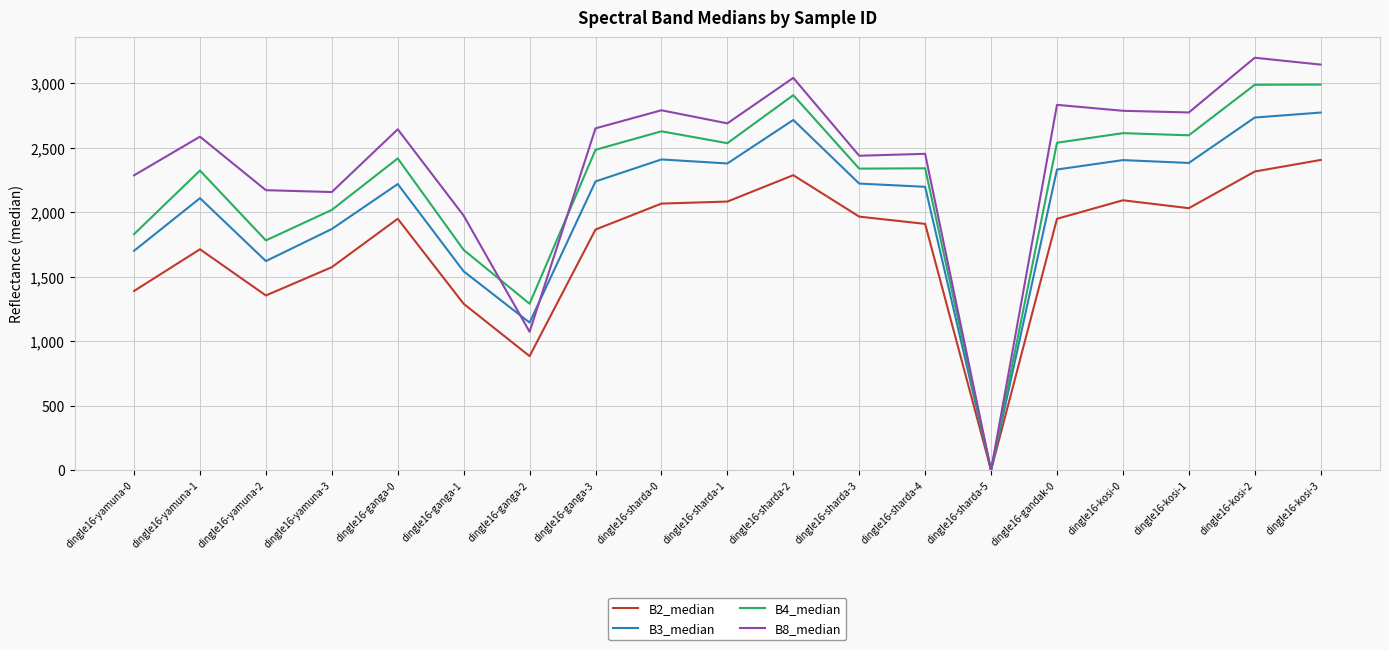

True or false: B8_median has a value of 4364.8 at dingle16-sharda-0.

False